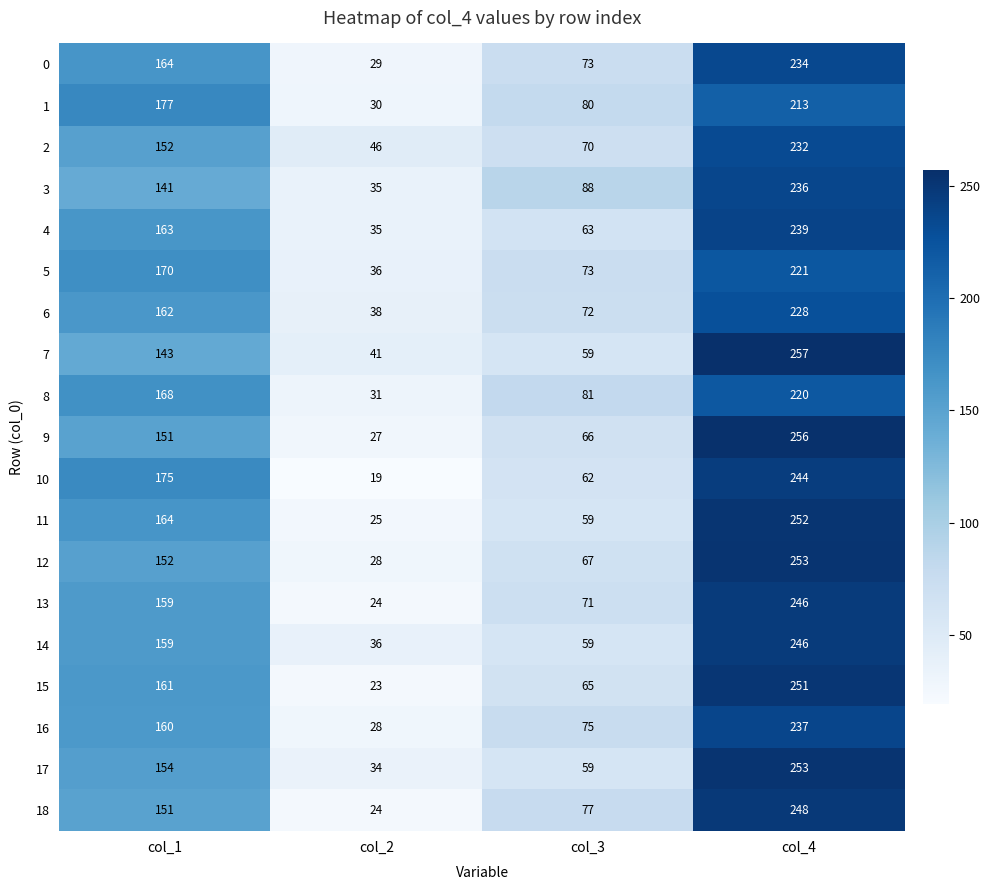

What is the total value across all series at col_1?

3026